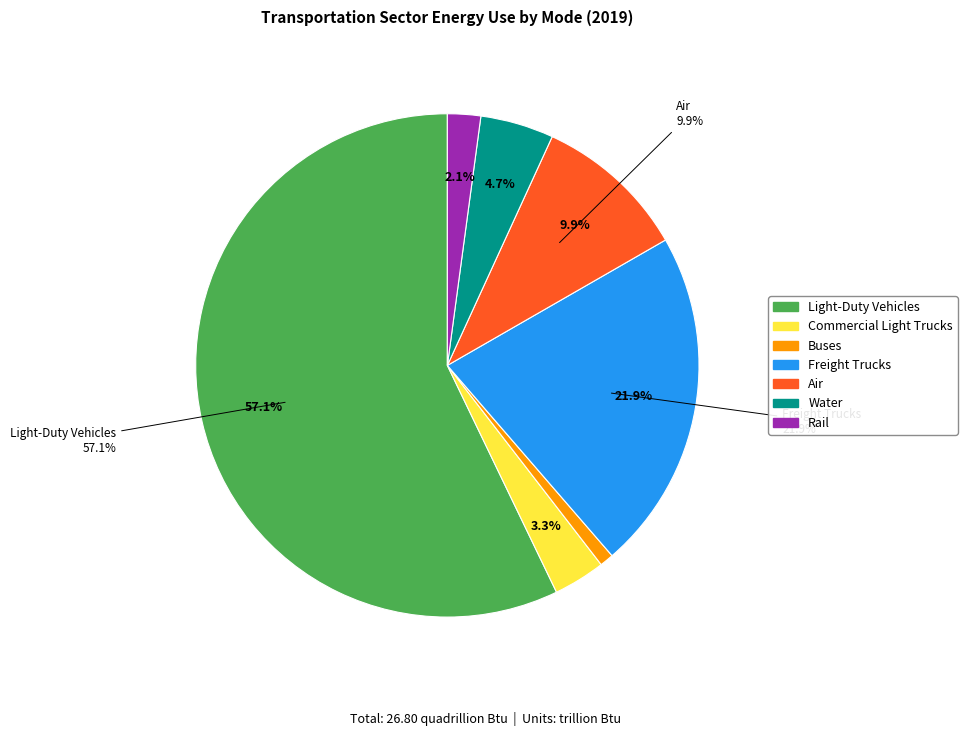

To the nearest percent, what percentage of the pie is Water?

5%